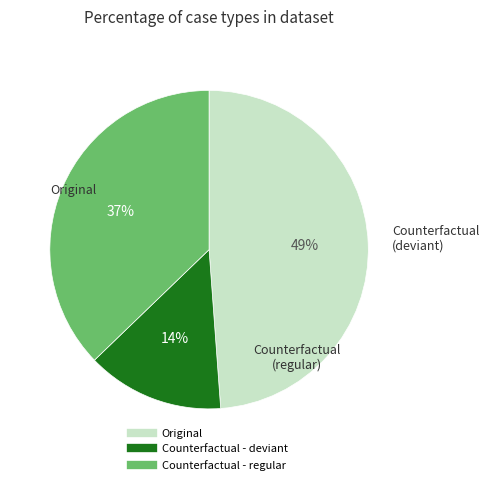

The Original slice represents 37% of the pie. True or false?

False